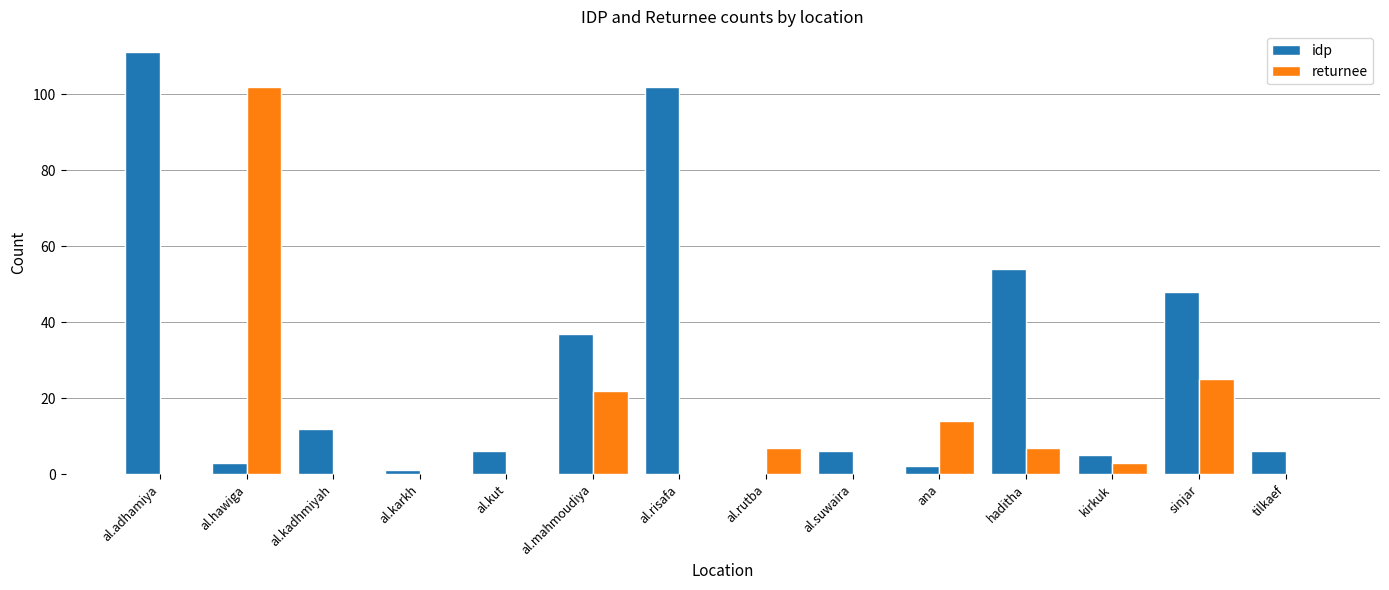

Which series changed the most between al.kut and al.mahmoudiya?

idp